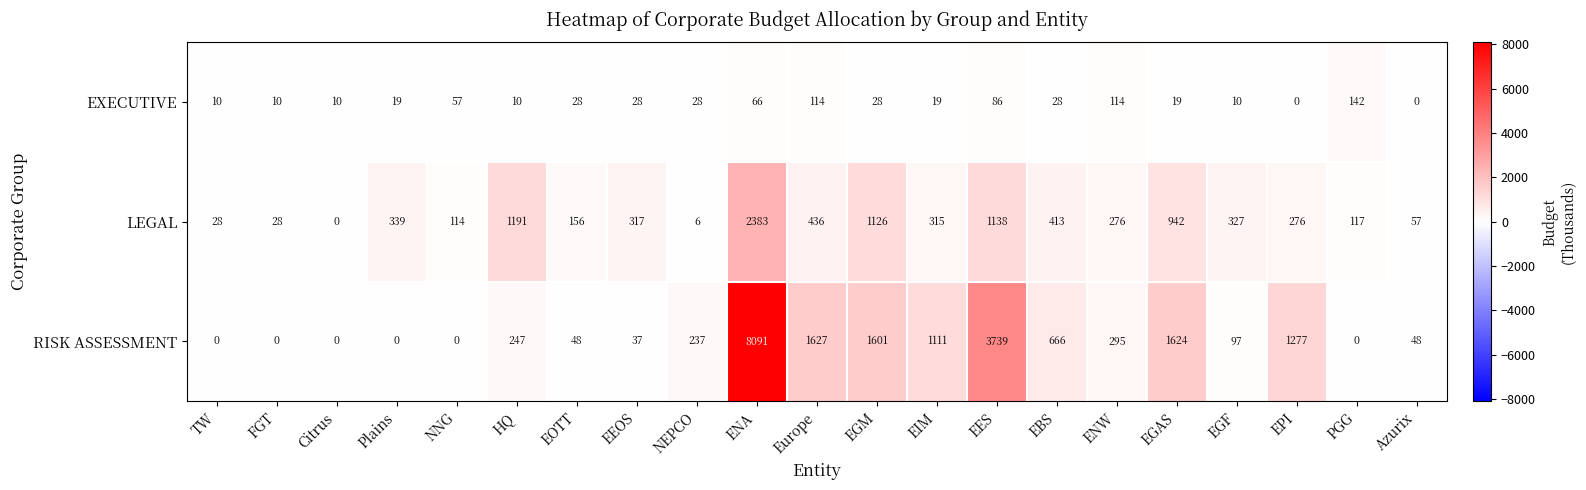

Is the value of RISK ASSESSMENT at ENA greater than the value of LEGAL at TW?

Yes